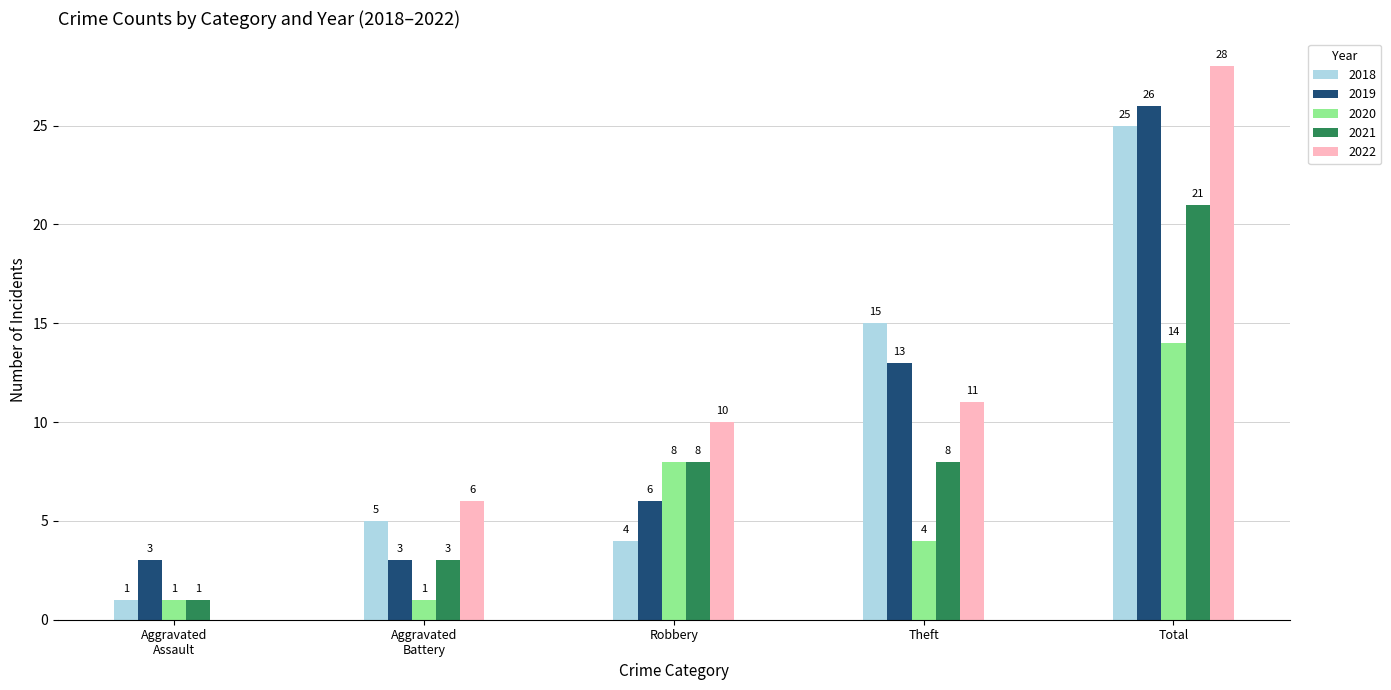

At which label does 2018 reach its peak?

Total